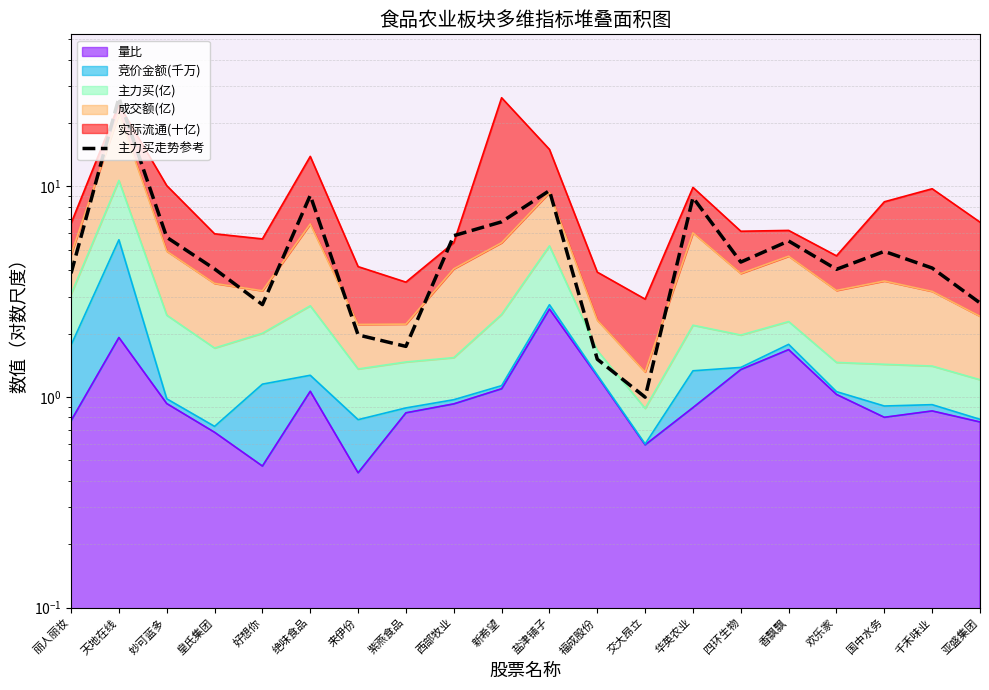

How many points are higher than both their immediate neighbors (excluding endpoints)?

6